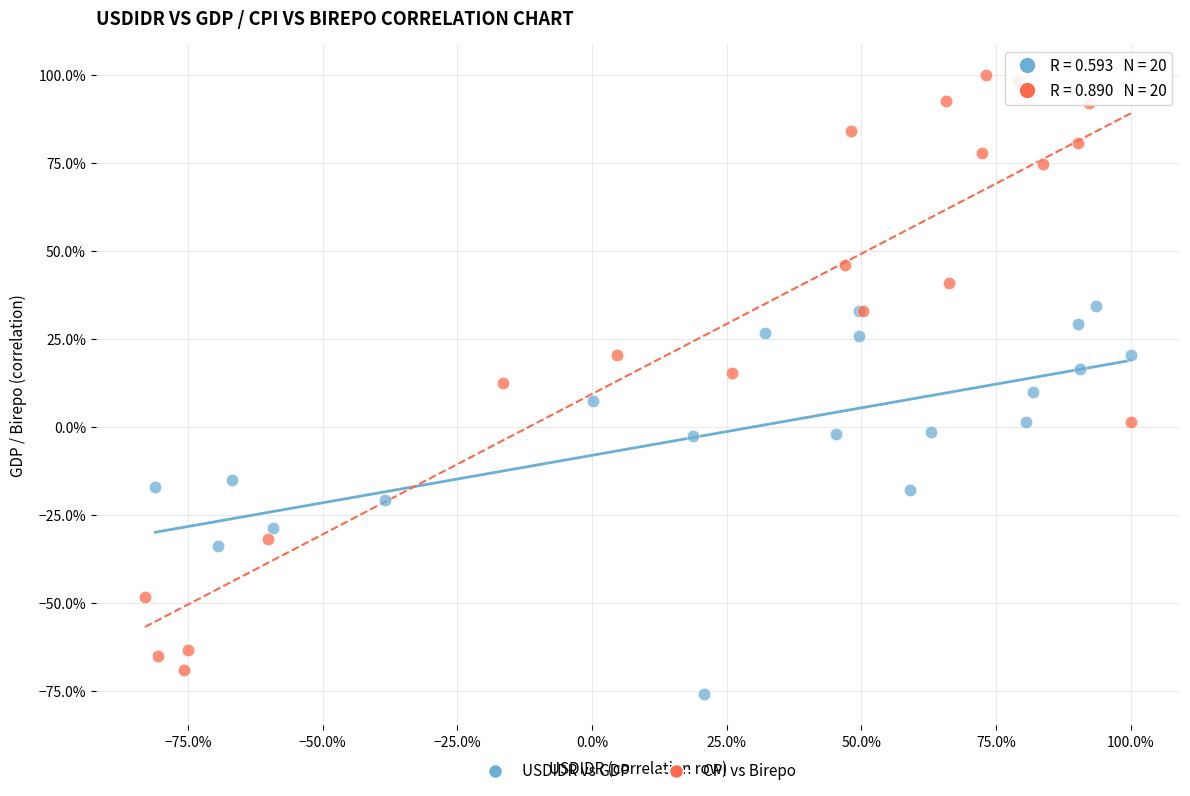

Which series reaches the minimum Y coordinate?

USDIDR vs GDP